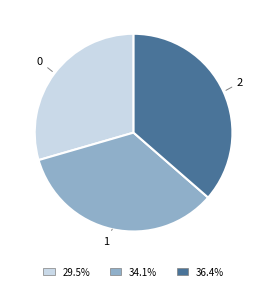

Approximately how many times larger is the value at 2 compared to 1?

1.1